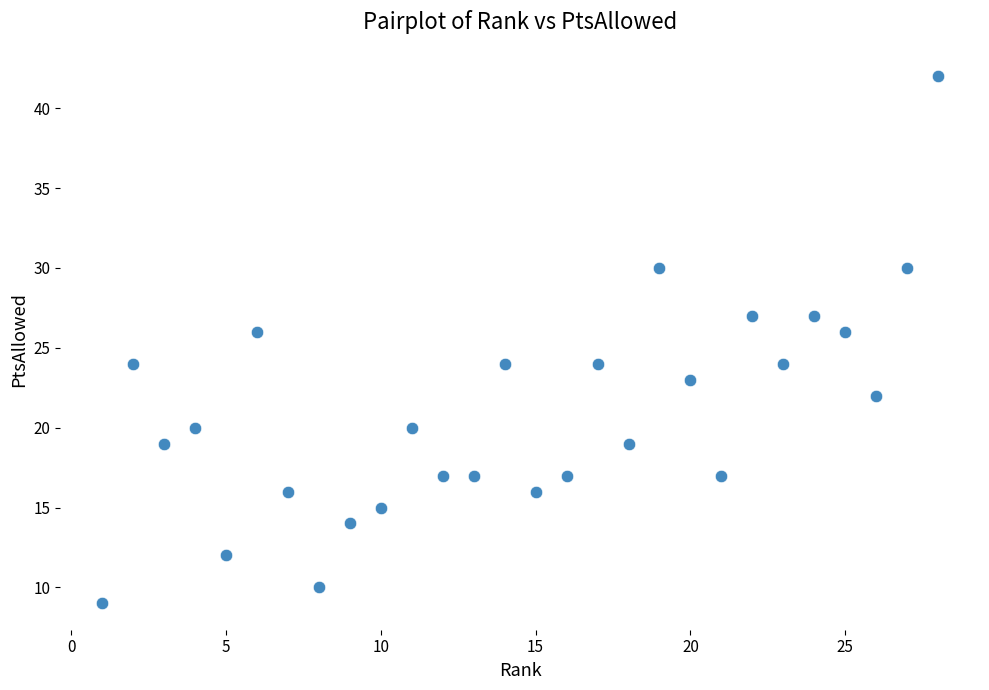

What is the range of X values (max minus min)?

27